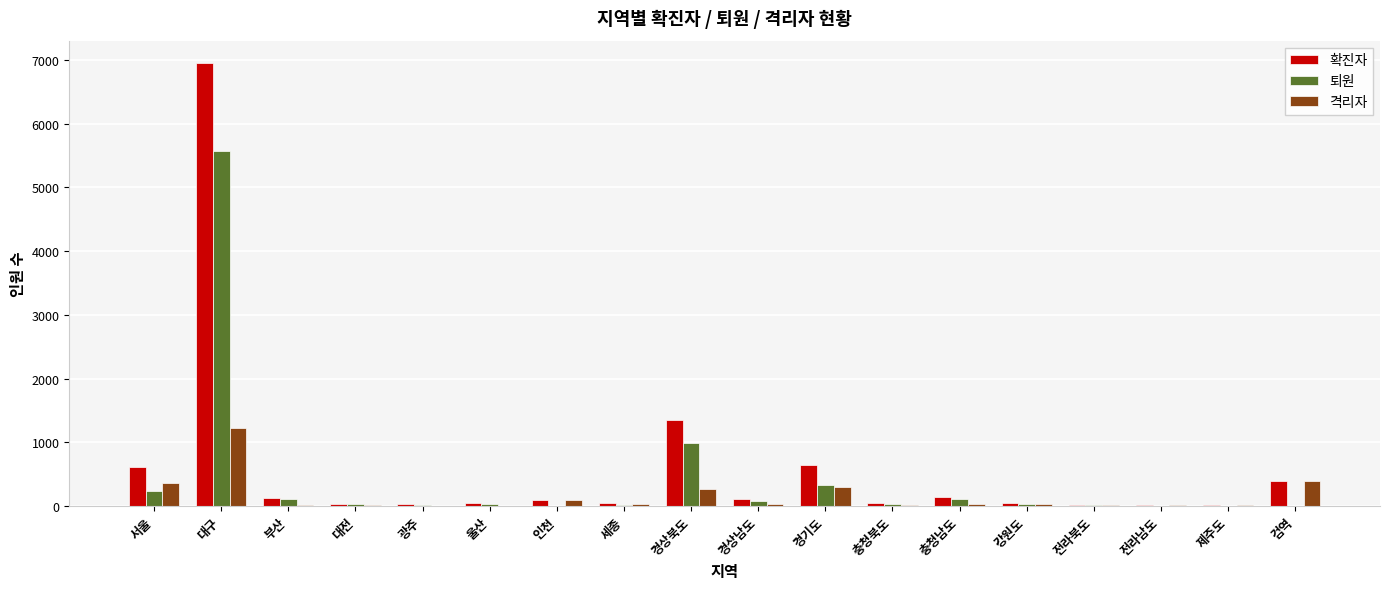

Are the bars horizontal?

No